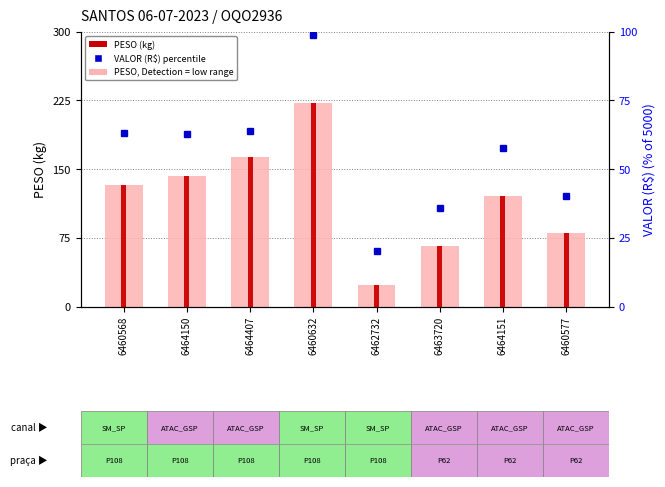

Count the number of categories in the chart.

8